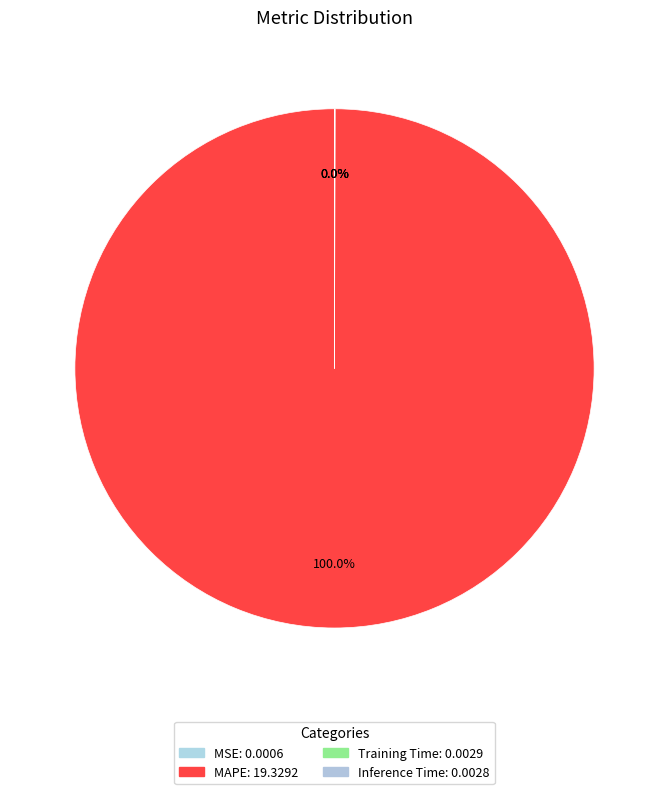

To the nearest percent, what is the combined percentage of MSE and MAPE?

100%